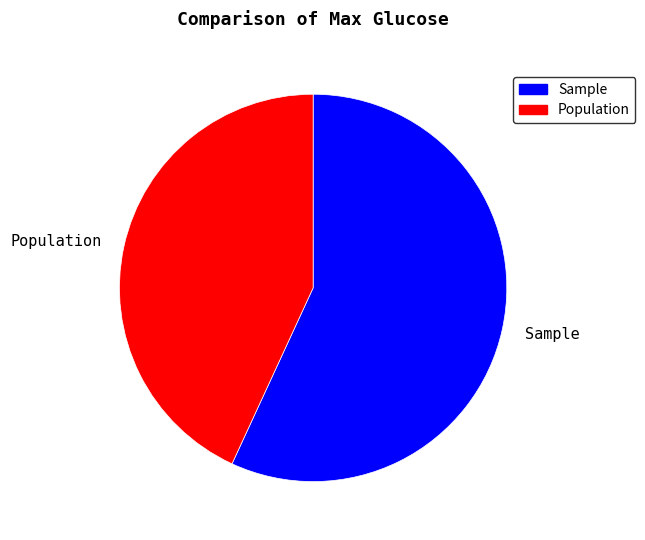

Is the sum of Population and Sample greater than half?

Yes